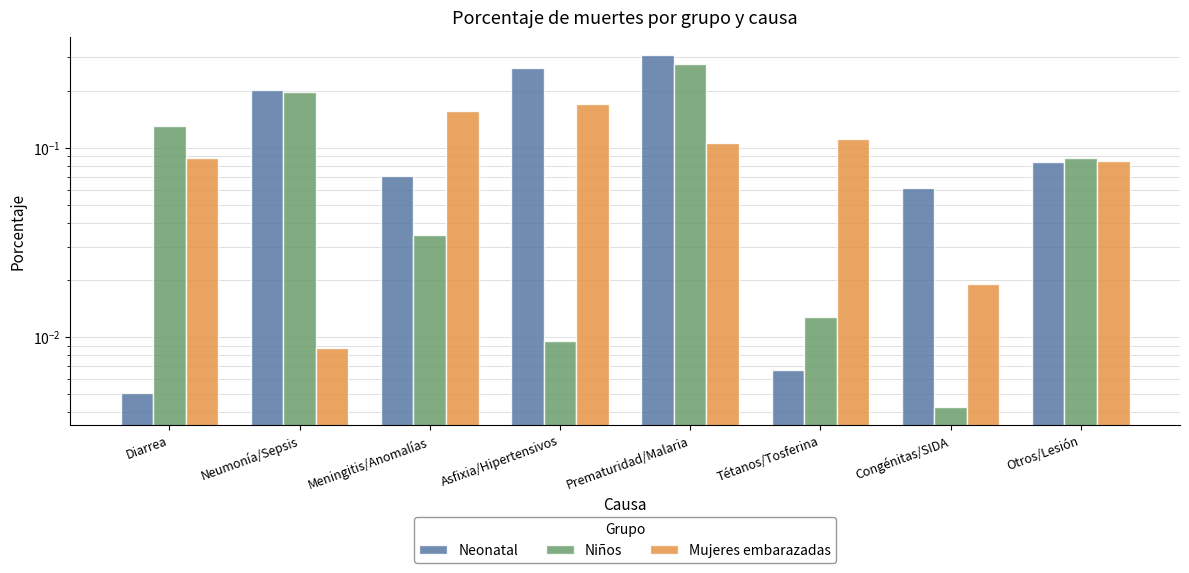

The value of Niños at Asfixia/Hipertensivos is 0.0. True or false?

False